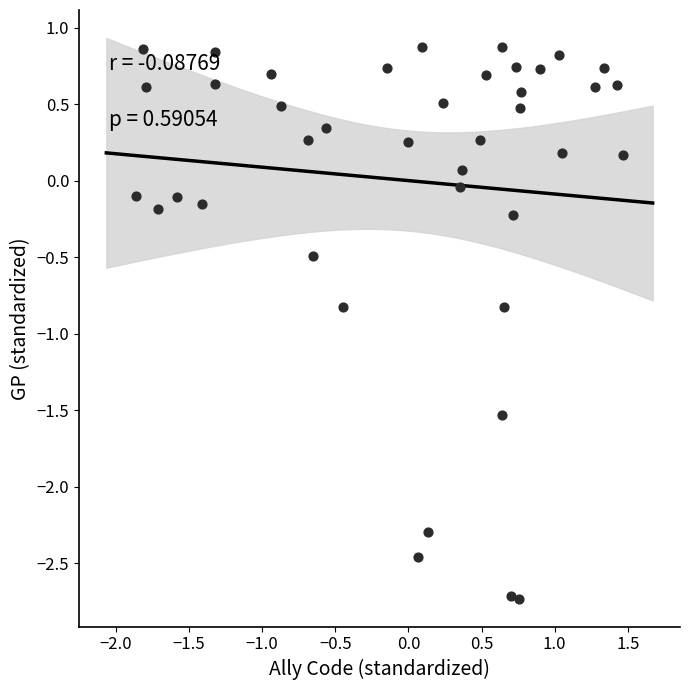

What is the range of Y values (max minus min)?

3.6